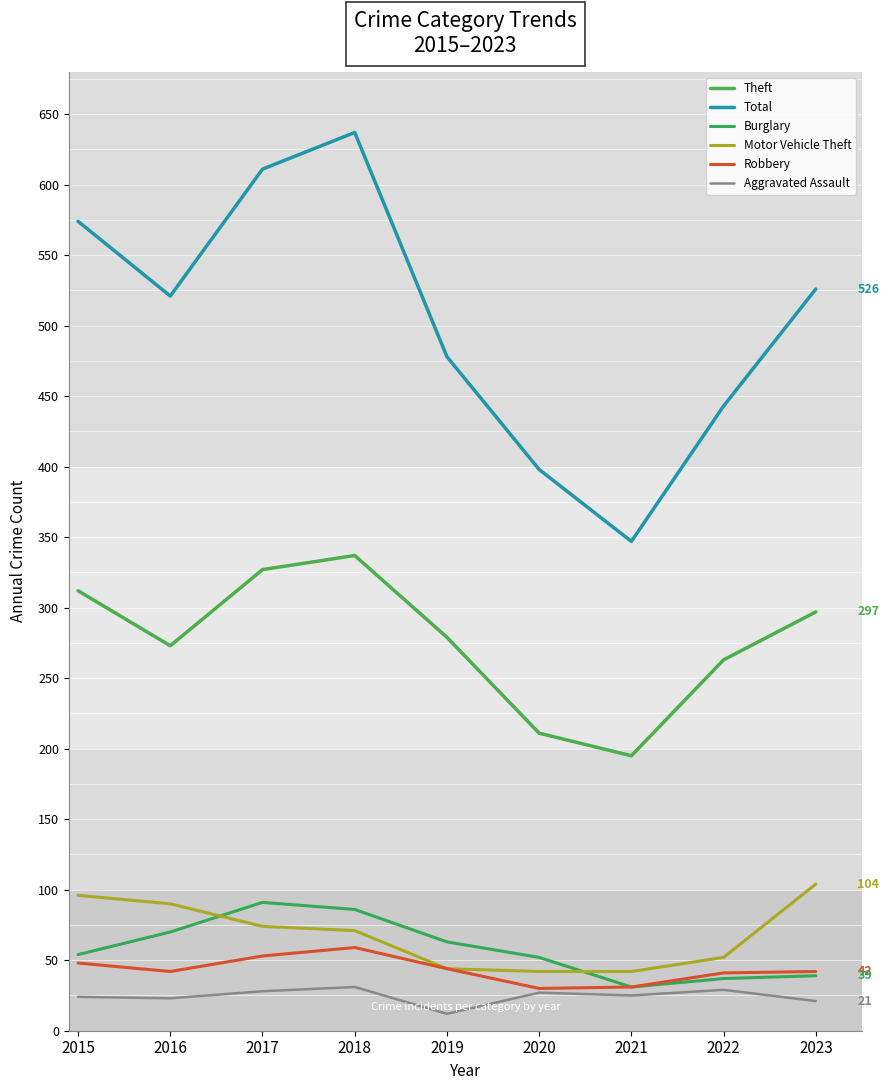

How many lines are shown in the chart?

6